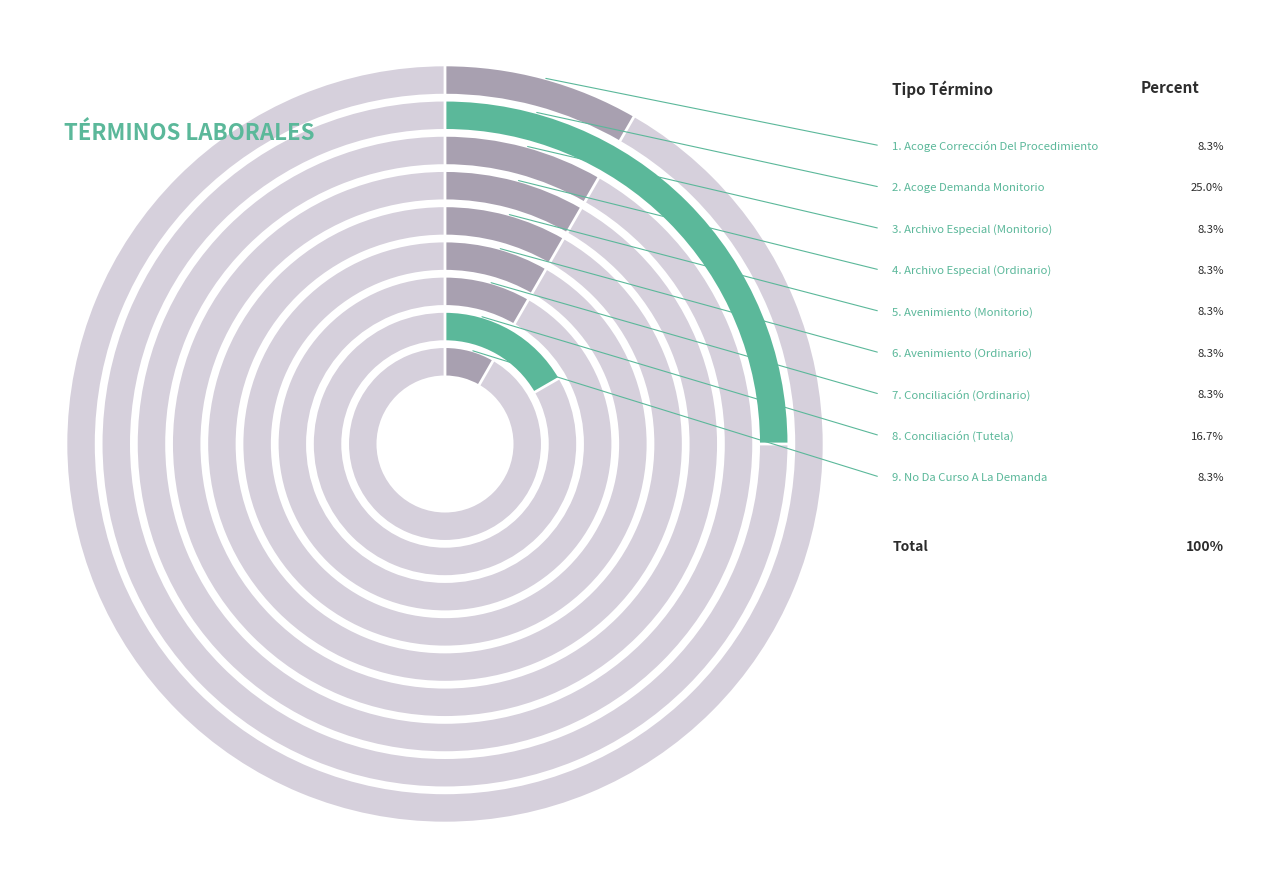

Is it true that Archivo Especial (Monitorio) is 1% of the pie?

False